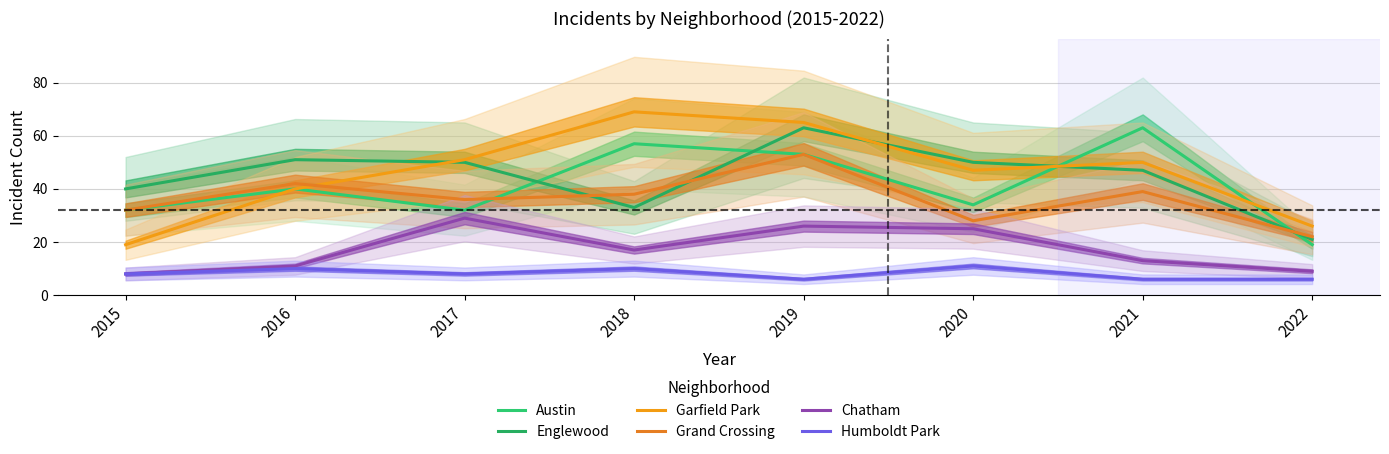

Count the number of categories in the chart.

8